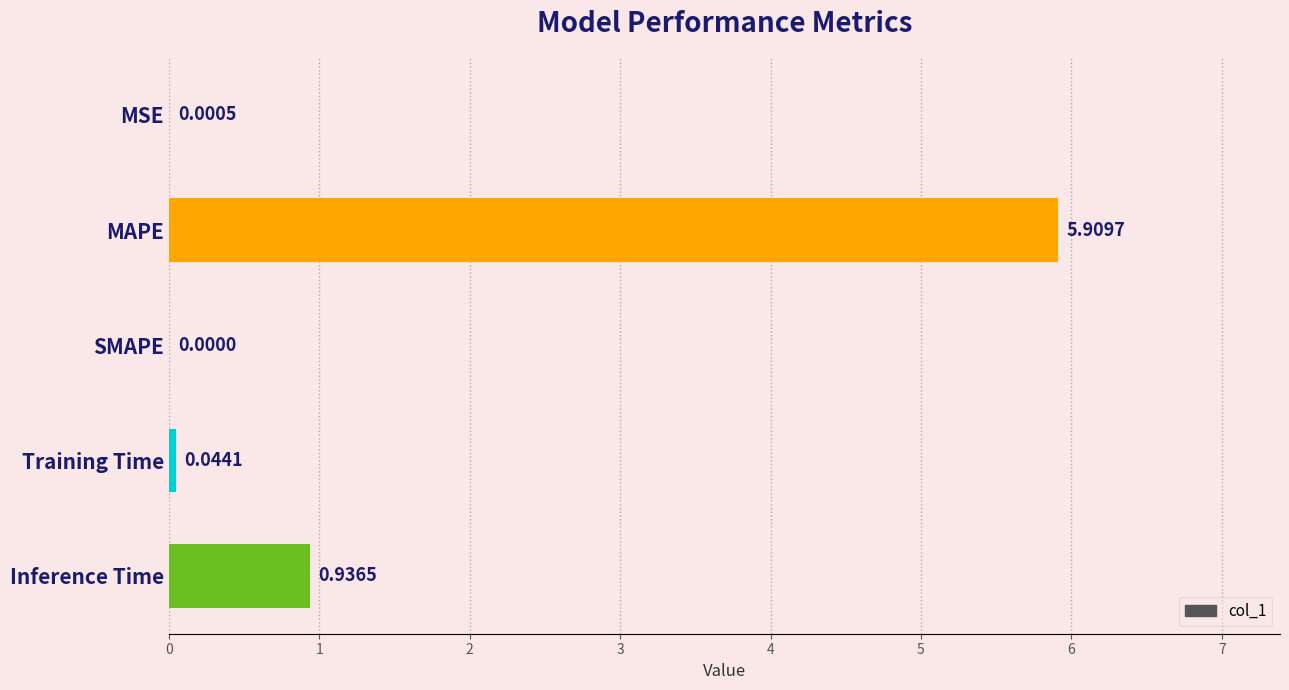

Between Training Time and Inference Time, which is larger?

Inference Time